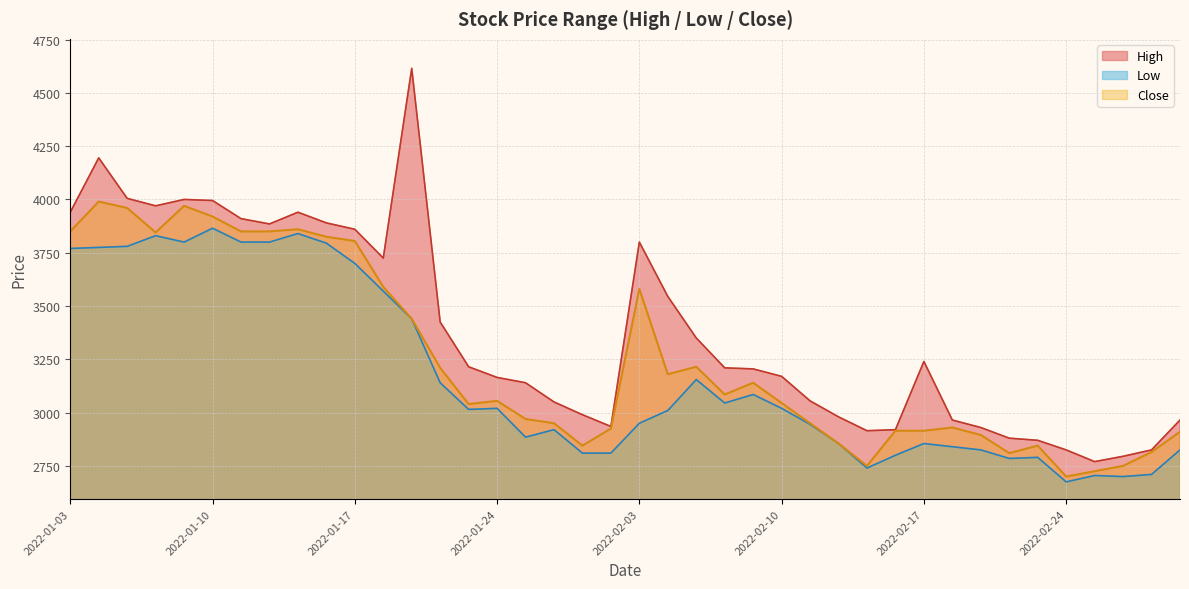

True or false: High and Low intersect in this chart.

False